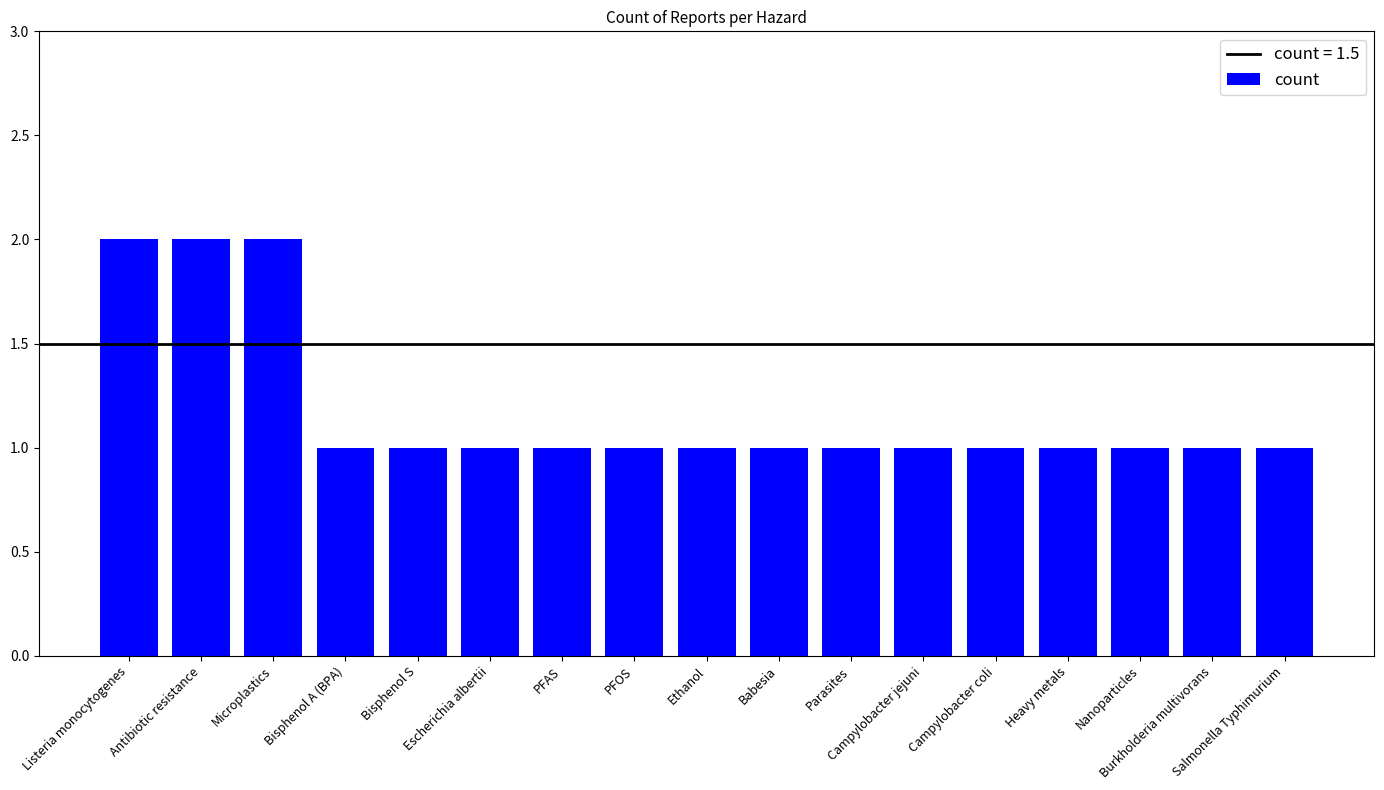

Reading right to left, what are all the values shown in this chart?

1	1	1	1	1	1	1	1	1	1	1	1	1	1	2	2	2